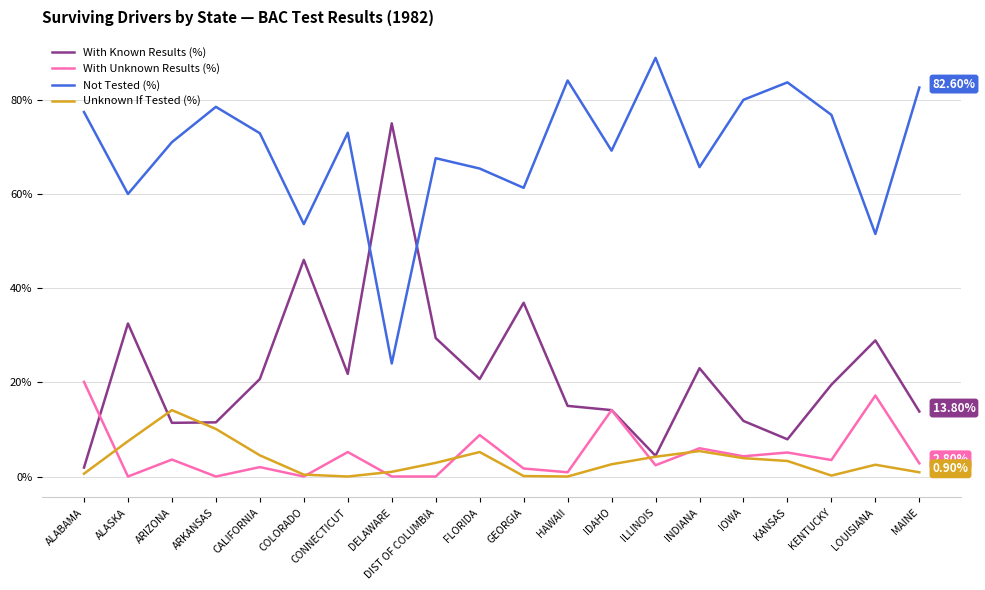

How many intersections are there between With Known Results (%) and Not Tested (%)?

2